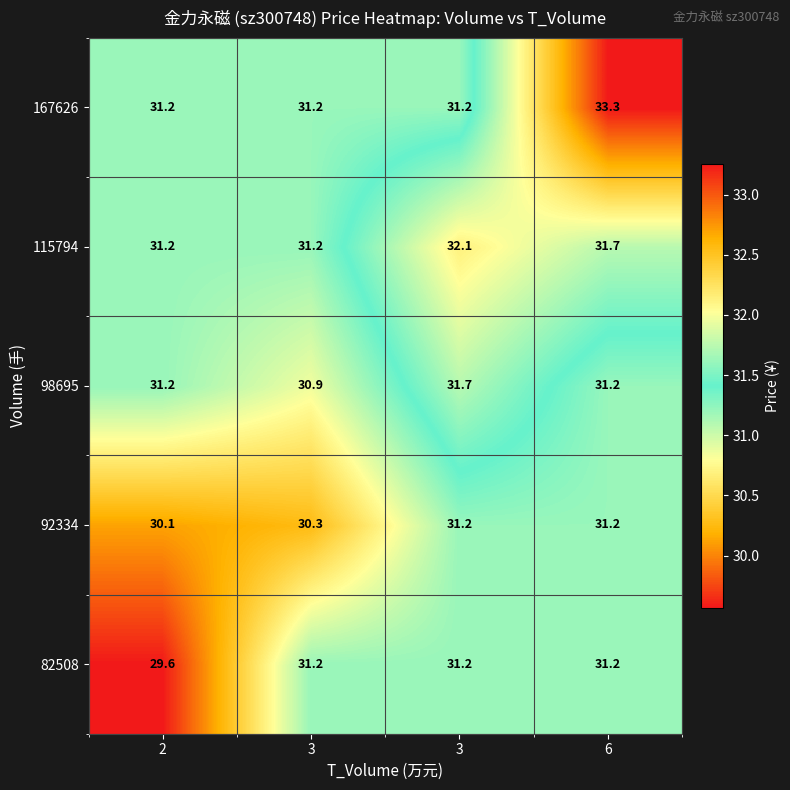

Which series has the largest total across all categories?

167626